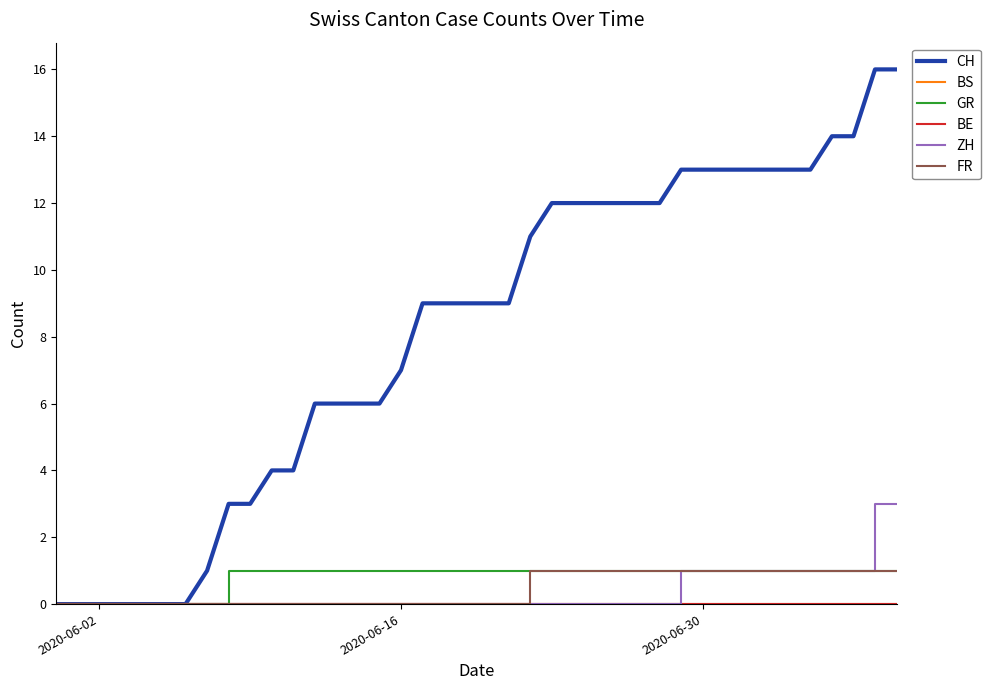

Does the chart have visible grid lines?

No